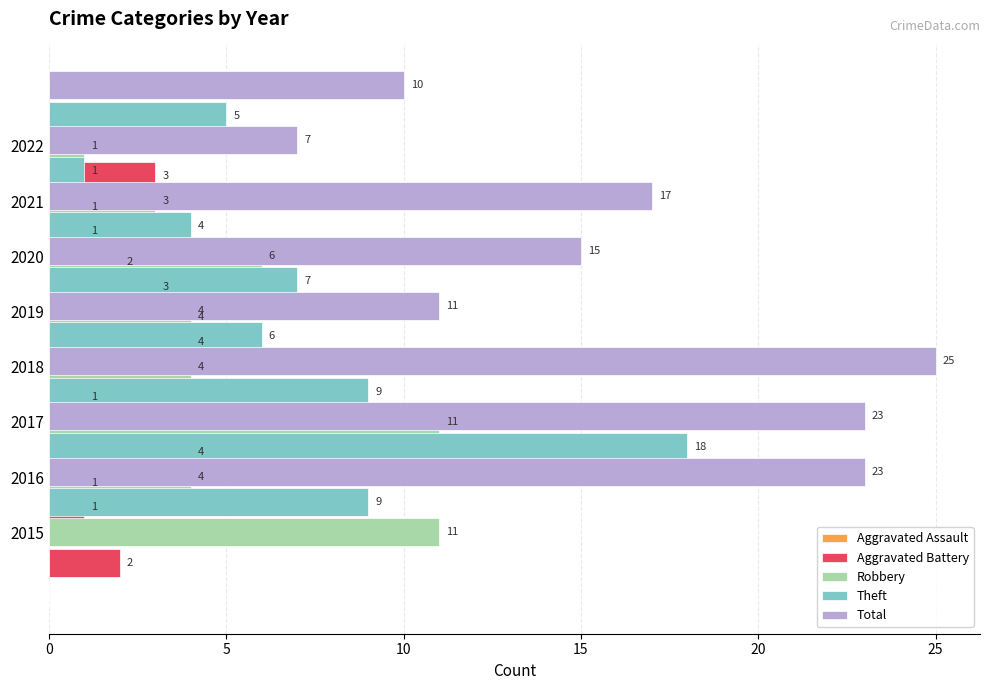

The value of Robbery at 2021 is 4. True or false?

False